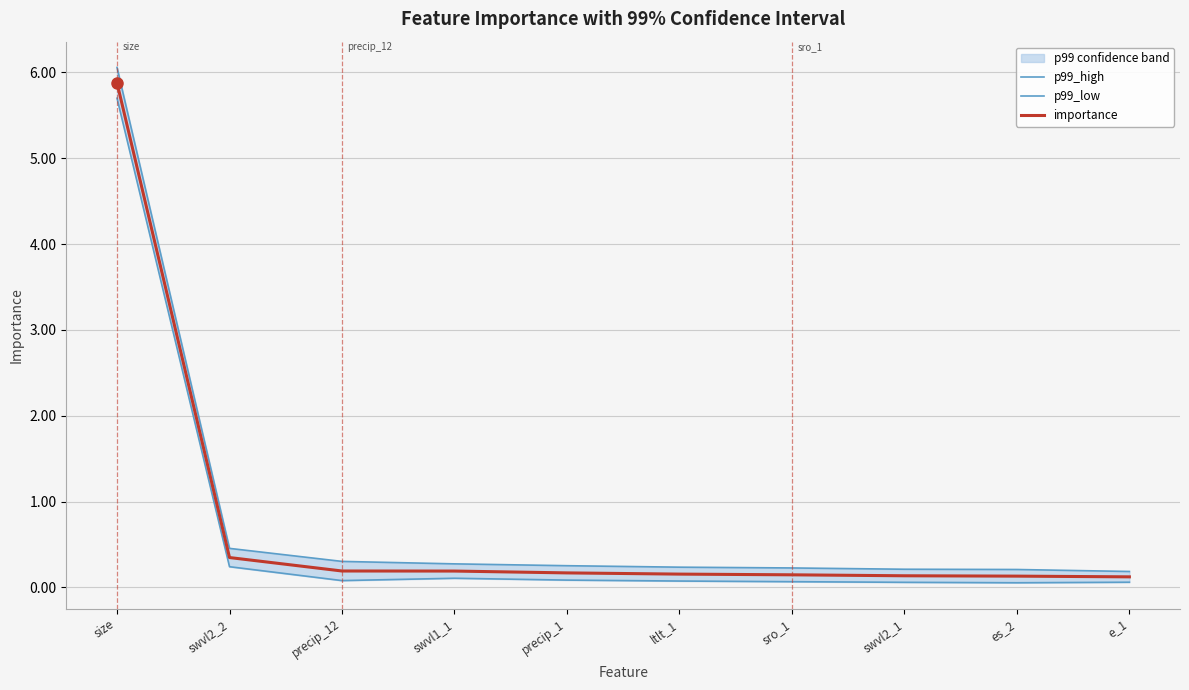

List the series in order of their overall mean, highest first.

p99_high, importance, p99_low